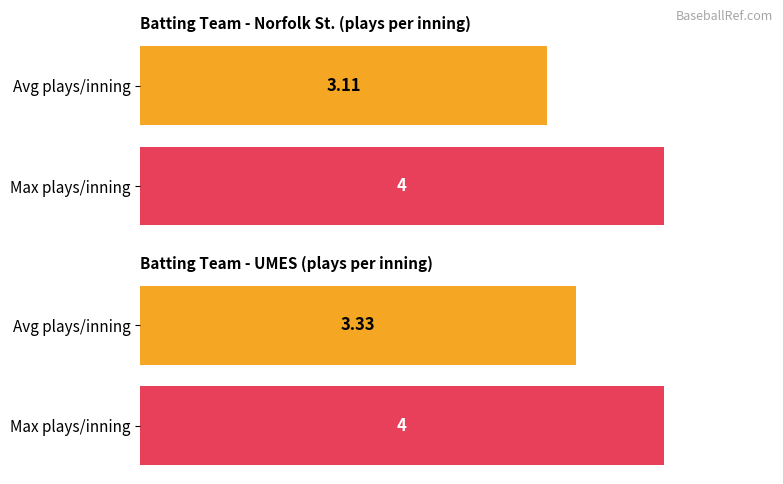

What is the maximum value for top?

4